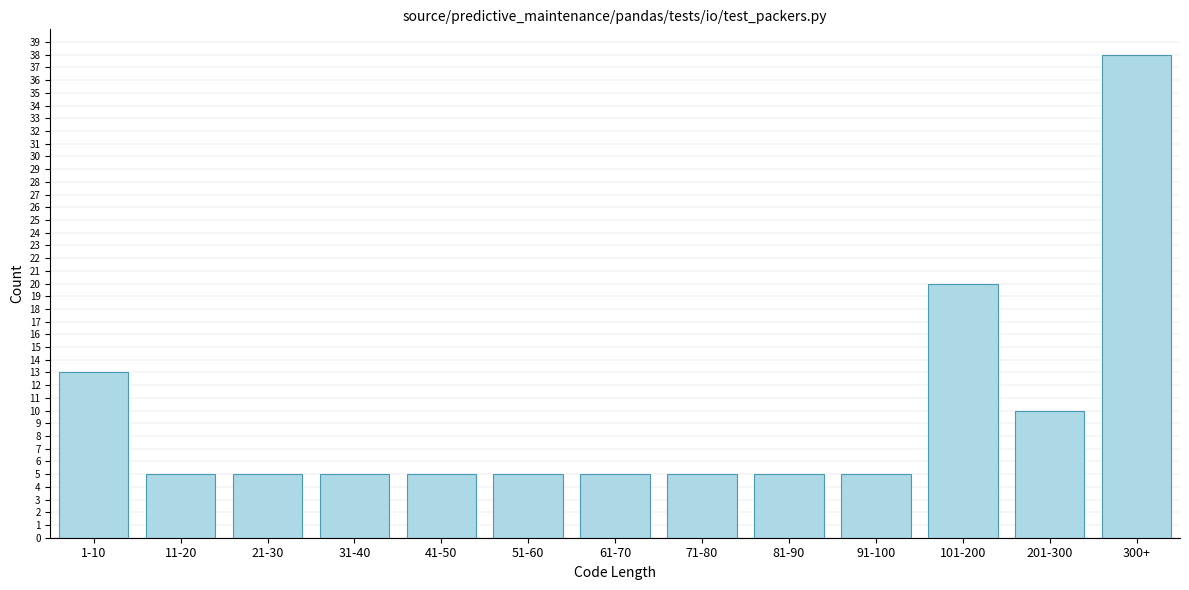

Reading left to right, list all the values displayed in this chart.

1-10=13	11-20=5	21-30=5	31-40=5	41-50=5	51-60=5	61-70=5	71-80=5	81-90=5	91-100=5	101-200=20	201-300=10	300+=38